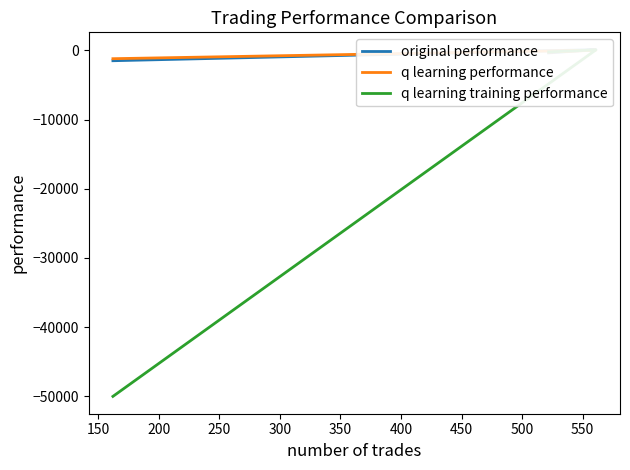

The value of q learning performance at 200 is -1209.7. True or false?

True